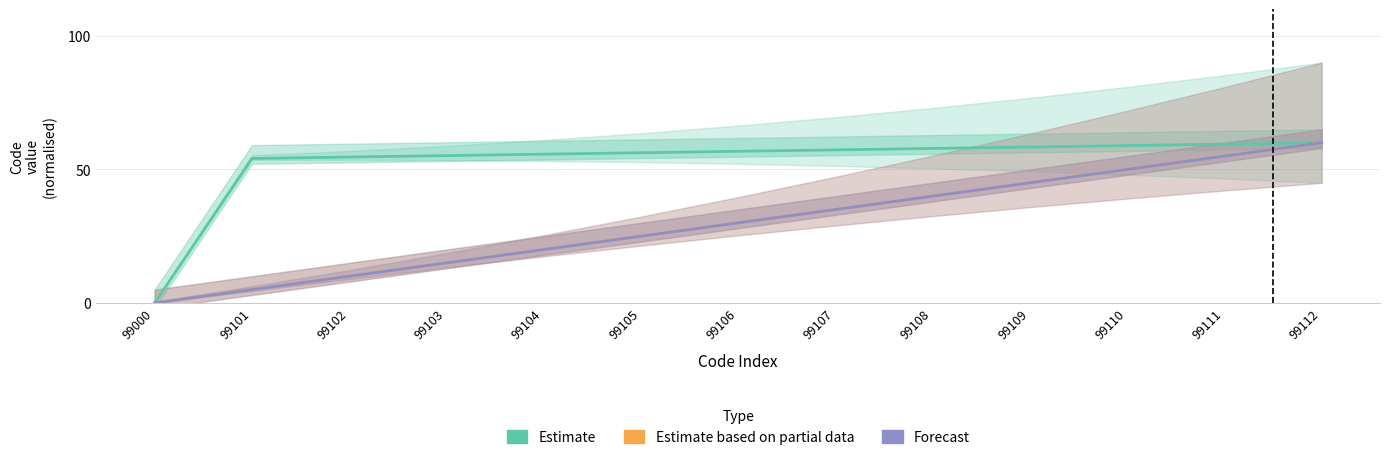

What is the total value across all series at 99108?

137.9